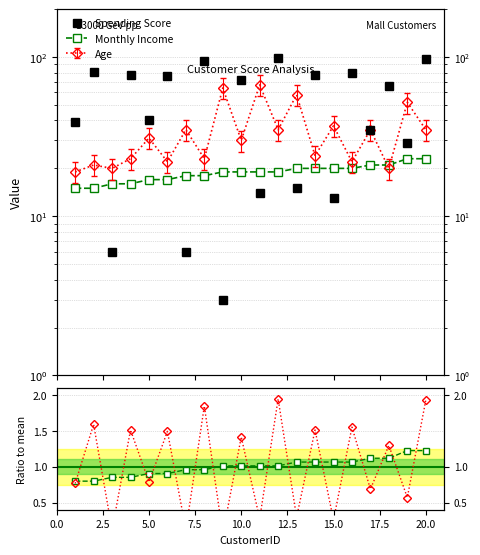

Between 2 and 13, which series saw the biggest shift?

Spending Score